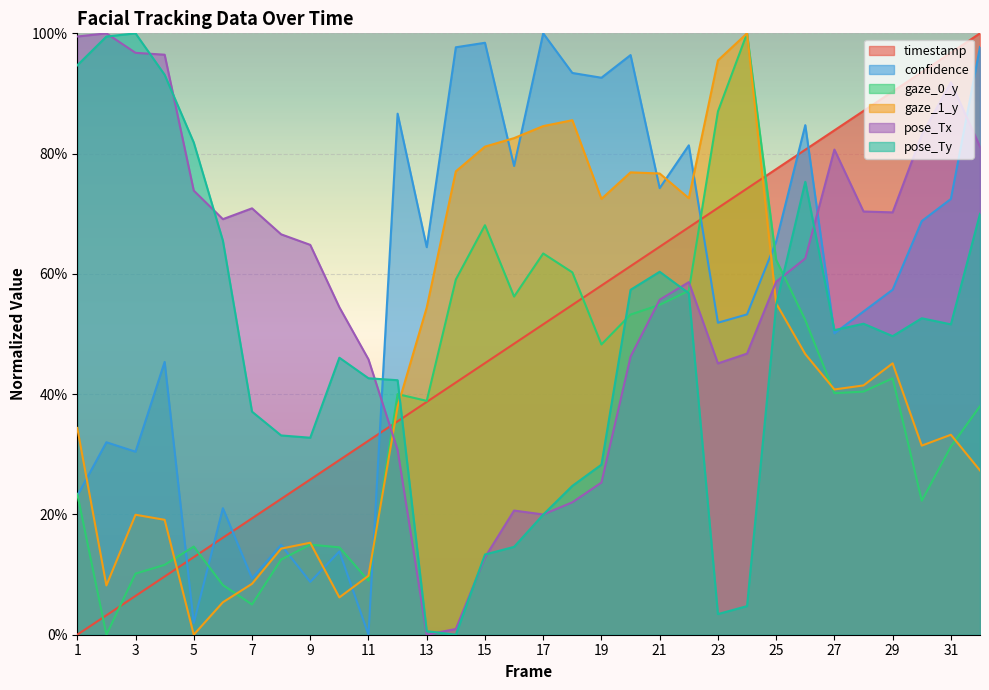

Rank the series by their maximum value, from highest to lowest.

timestamp, confidence, gaze_0_y, gaze_1_y, pose_Tx, pose_Ty